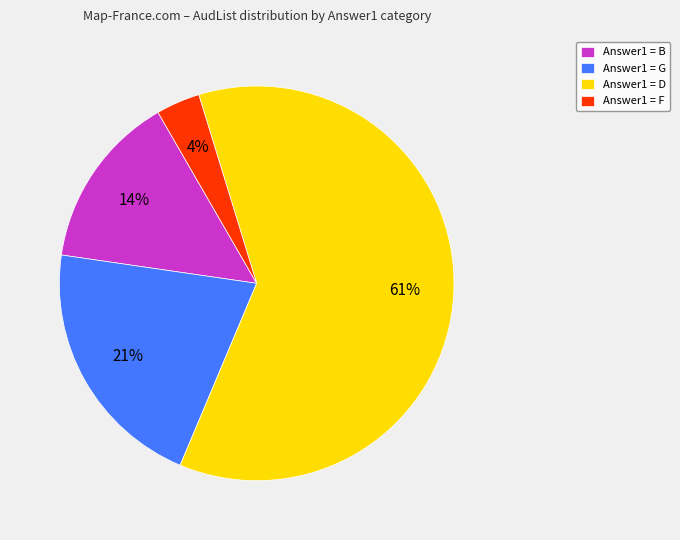

Which has a higher value, Answer1 = B or Answer1 = F?

Answer1 = B